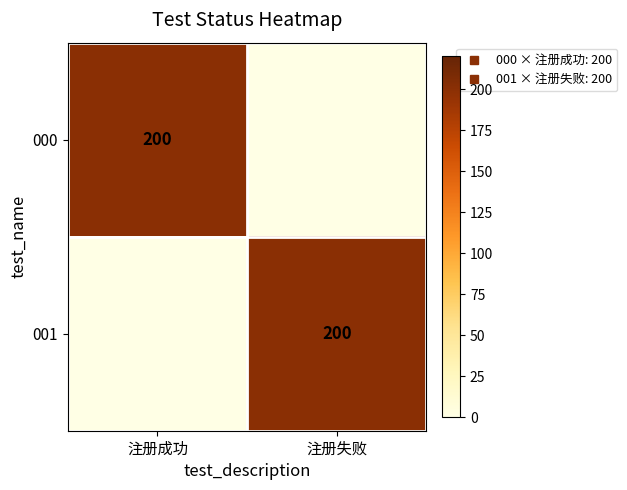

Which has a higher value, 注册成功 or 注册失败?

注册成功